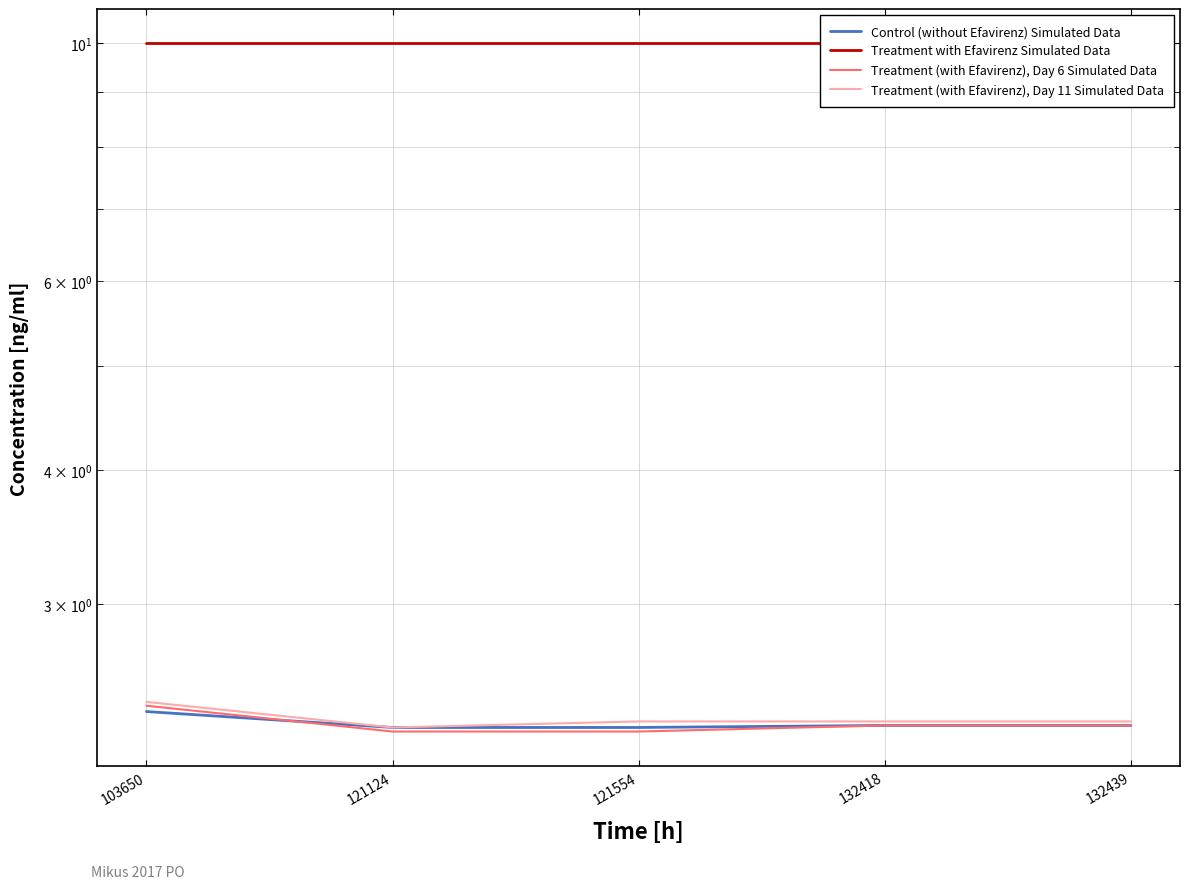

True or false: Treatment (with Efavirenz), Day 6 Simulated Data and Treatment with Efavirenz Simulated Data intersect in this chart.

False